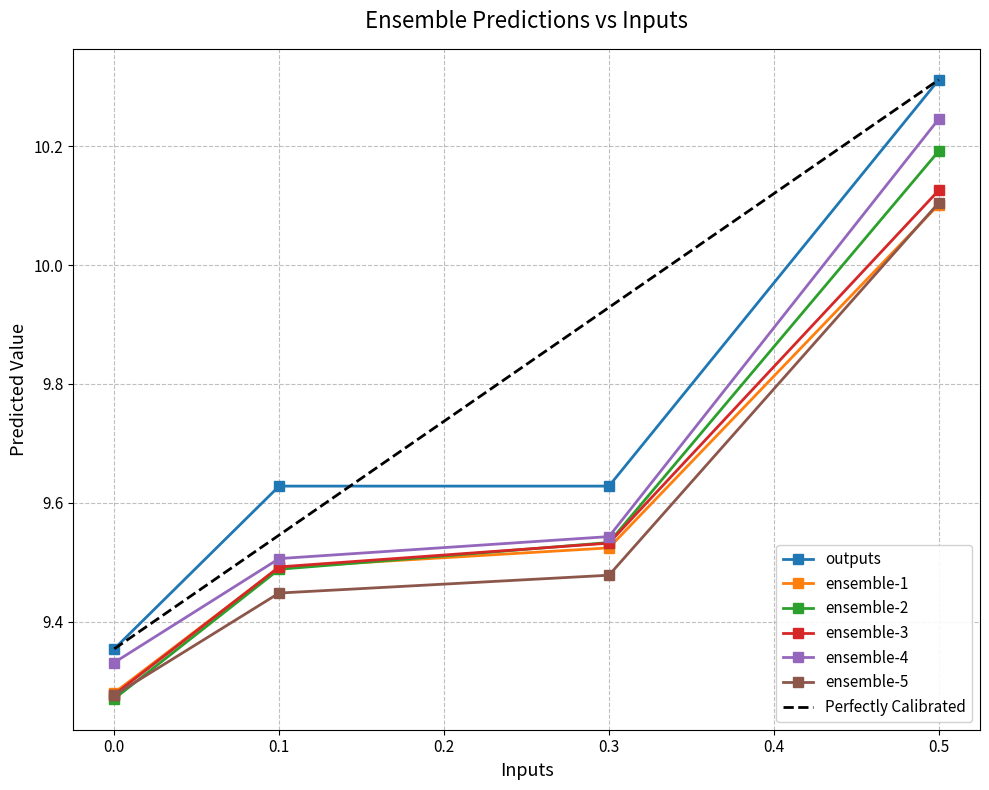

What is the spread (max minus min) of values at 0.1?

0.2